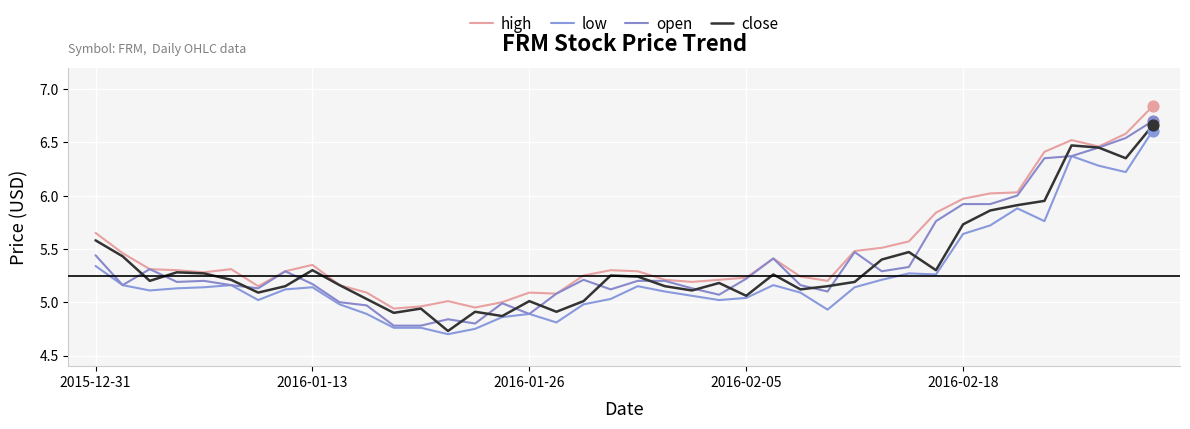

At how many categories does at least one series exceed 4?

40